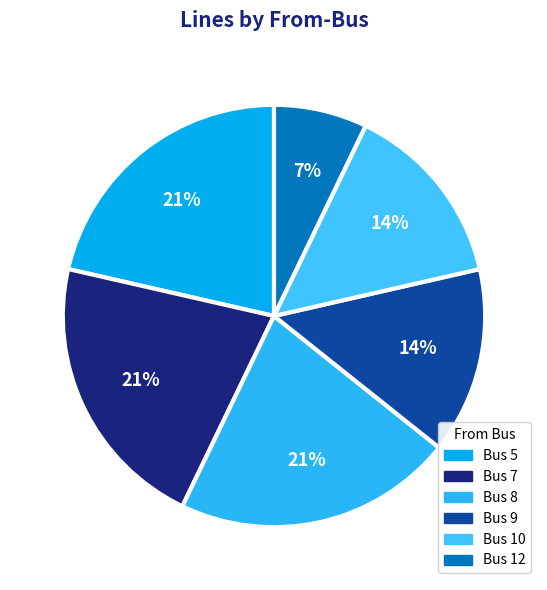

Is it true that Bus 9 is 27% of the pie?

False